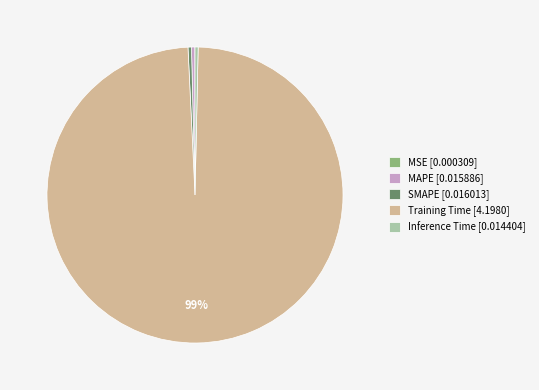

True or false: SMAPE accounts for 10% of the total.

False